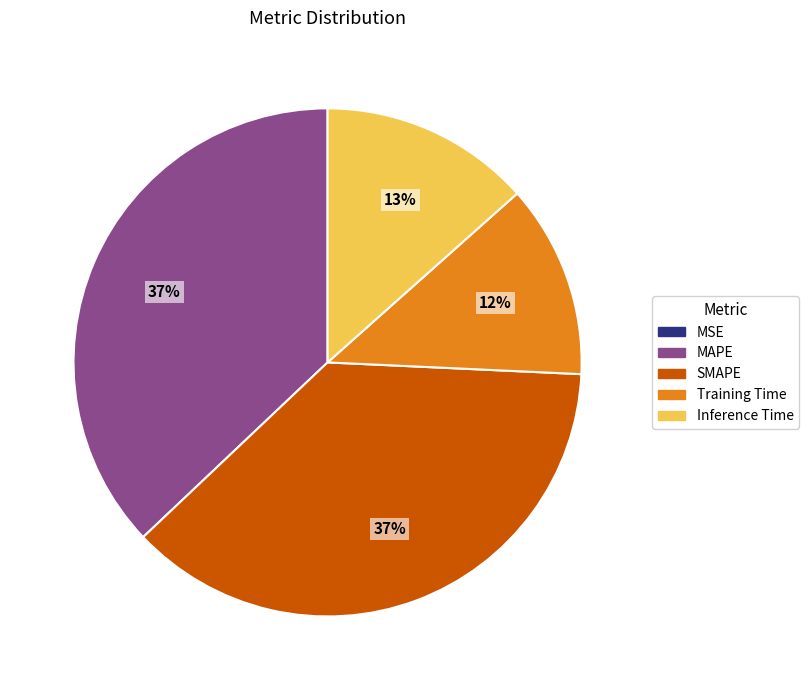

Is the sum of Training Time and Inference Time greater than half?

No